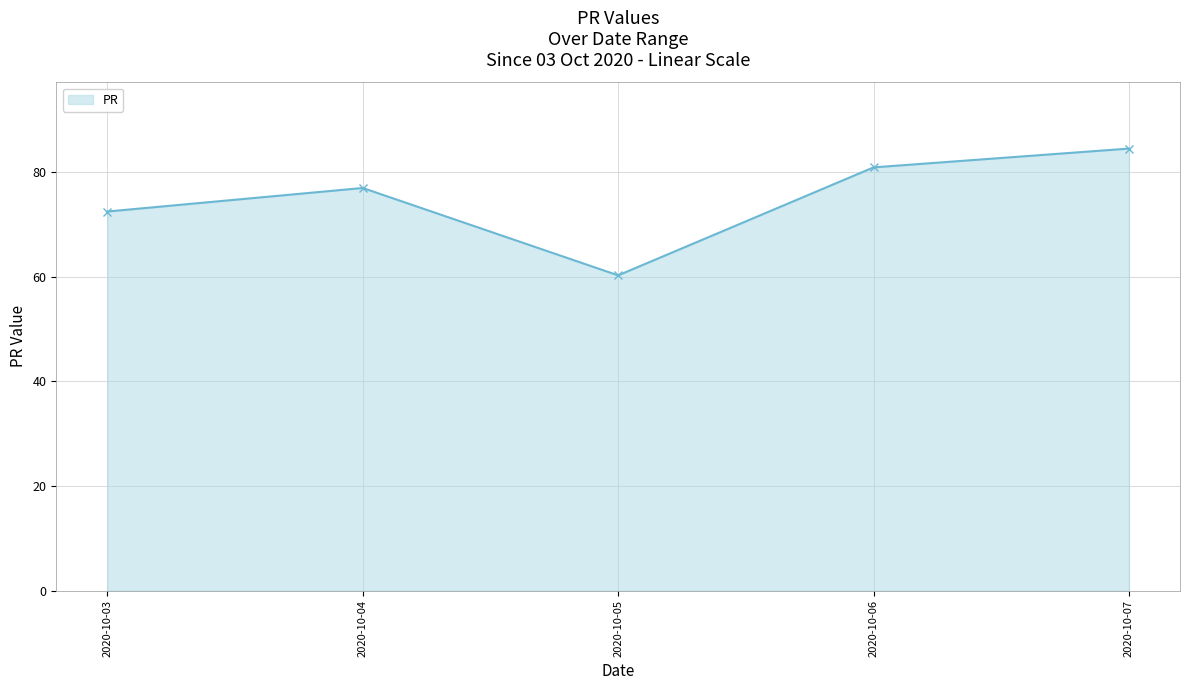

Rank the categories by value from lowest to highest.

2020-10-05, 2020-10-03, 2020-10-04, 2020-10-06, 2020-10-07